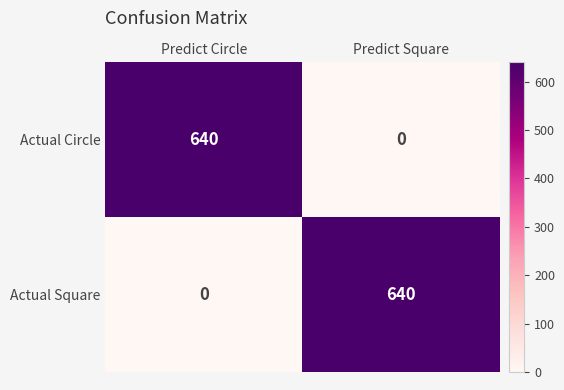

What is the average value of the Actual Circle series?

320